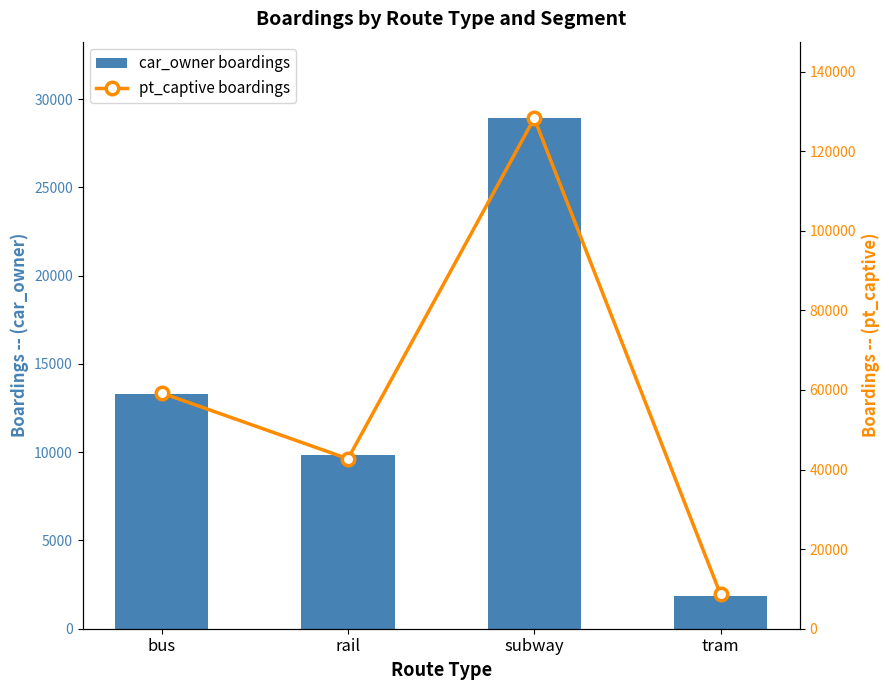

What is the difference between the second highest and second lowest values in the car_owner boardings series?

3419.7